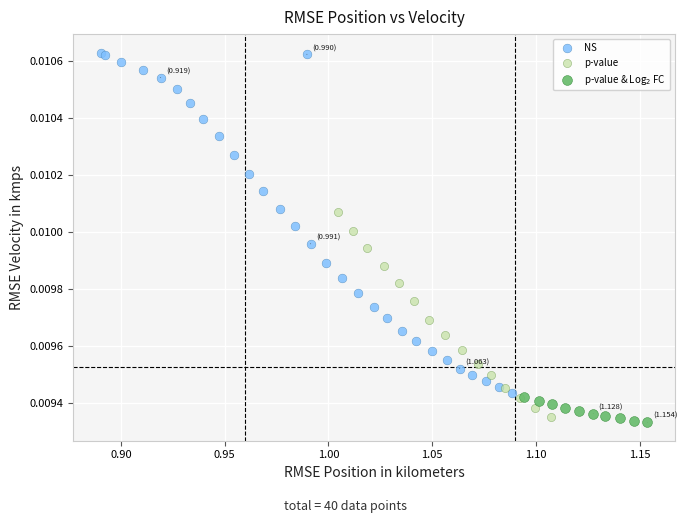

Which series reaches the maximum Y coordinate?

NS